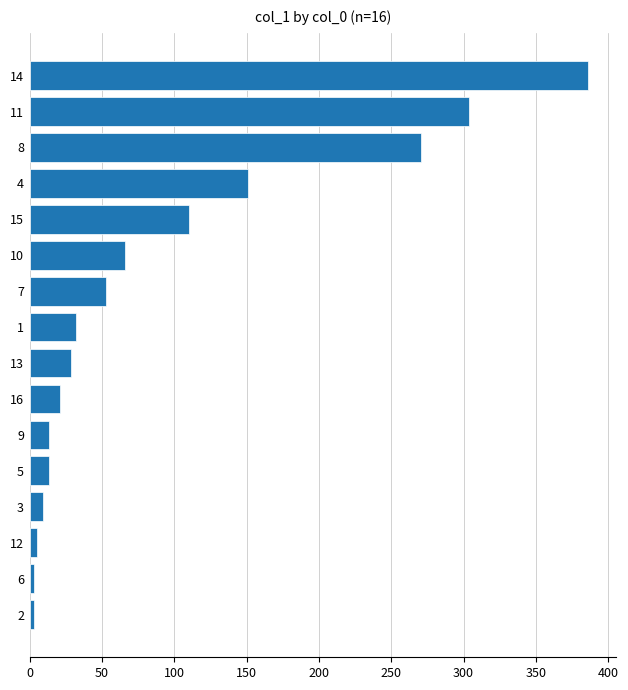

At which label is the value closest to 194?

4